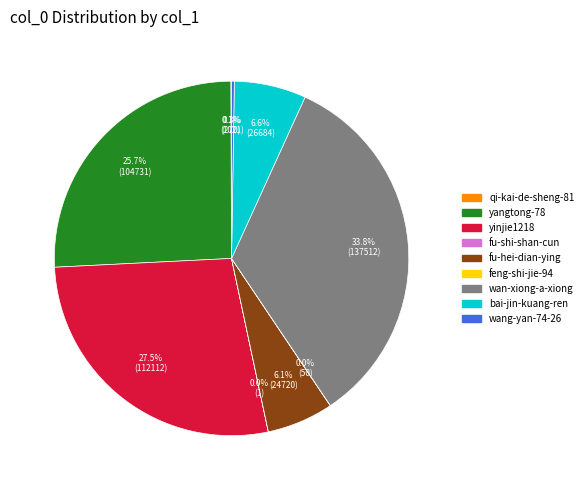

Is there a majority slice in this chart?

No